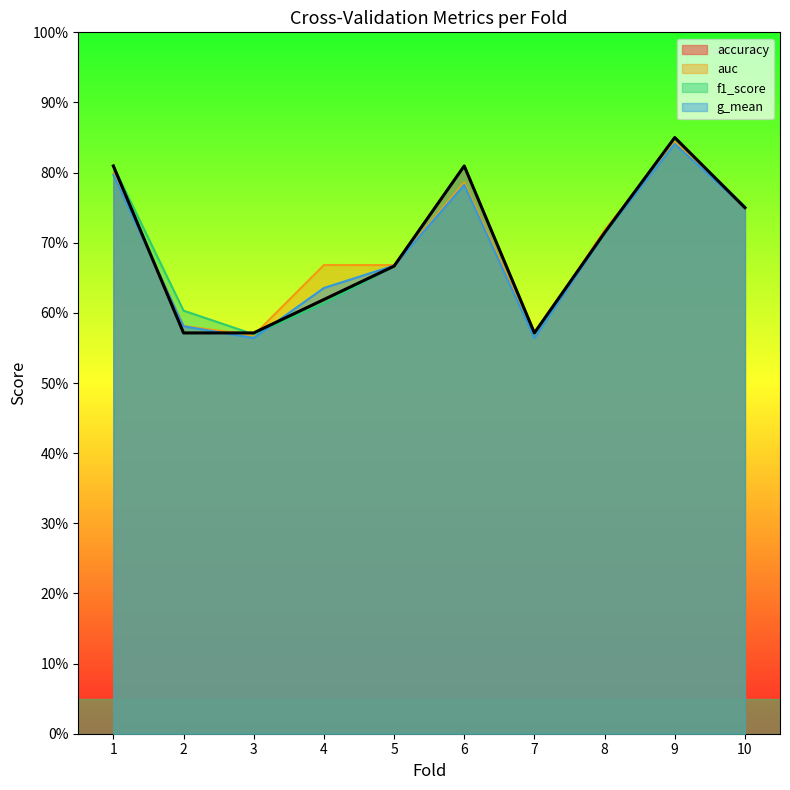

Rank the series at 7 from lowest to highest value.

g_mean, auc, f1_score, accuracy